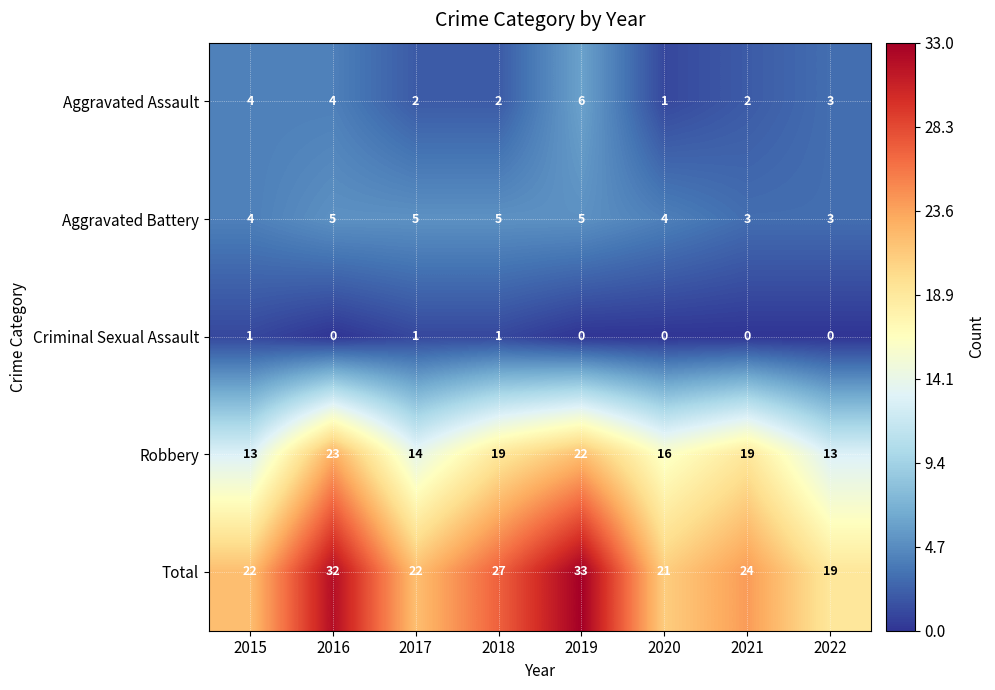

What is the difference between the maximum and second lowest values in the Aggravated Assault series?

4